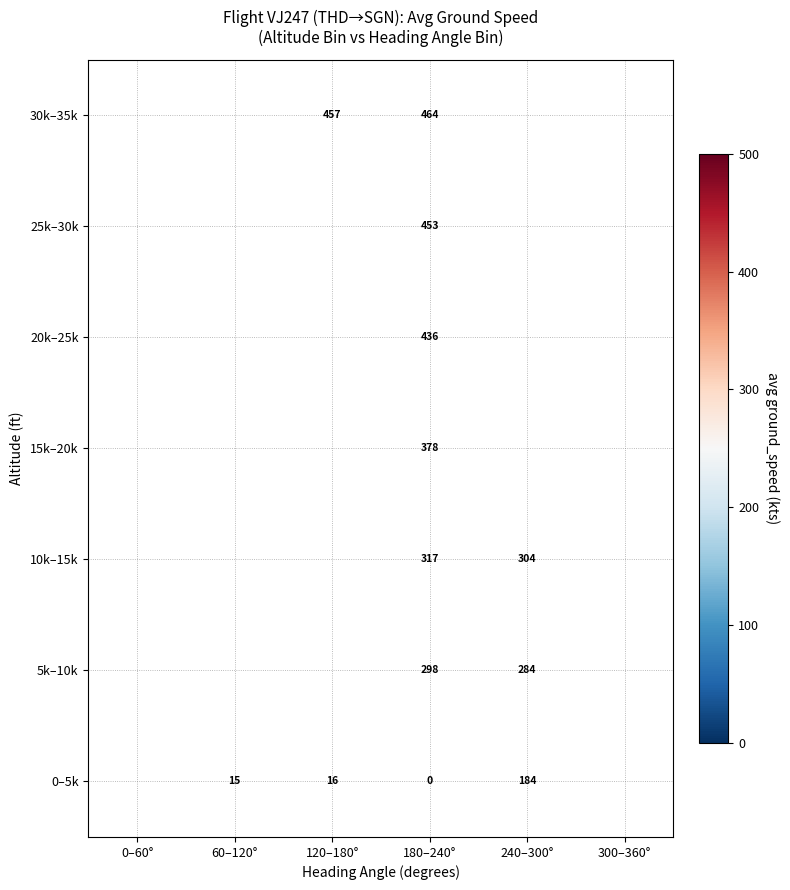

What is the spread (max minus min) of values at 180–240°?

464